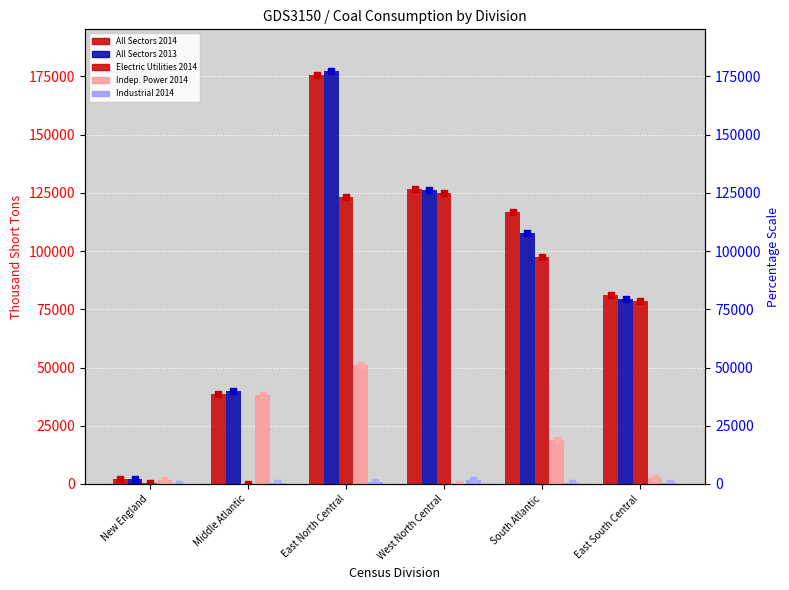

Which series contains the lowest Y value?

Electric Utilities 2014